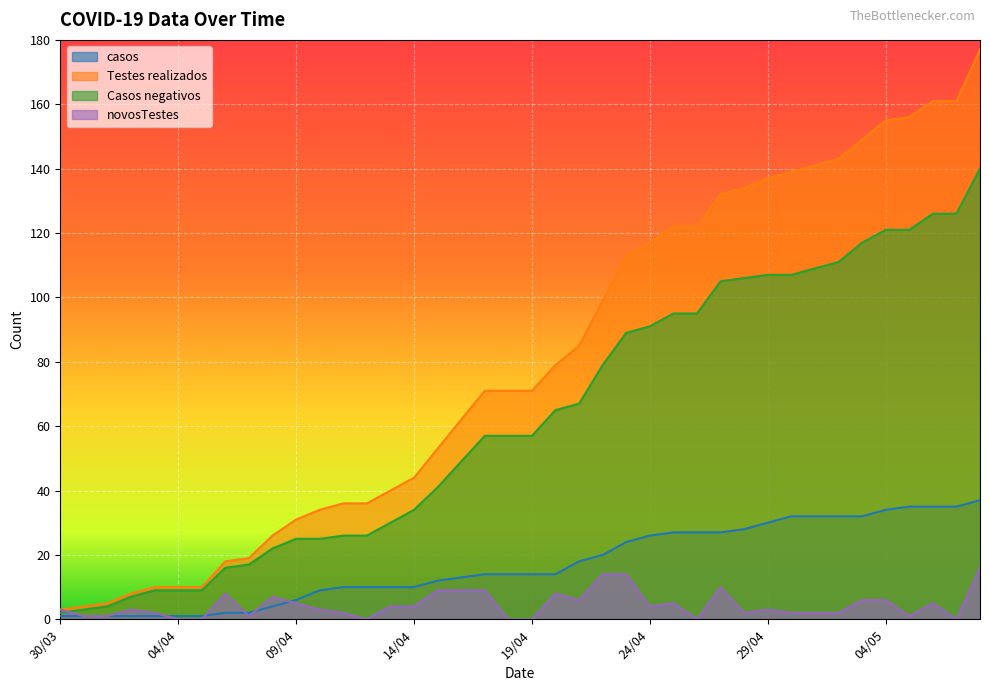

Is it true that novosTestes equals 1 at 03/04?

False